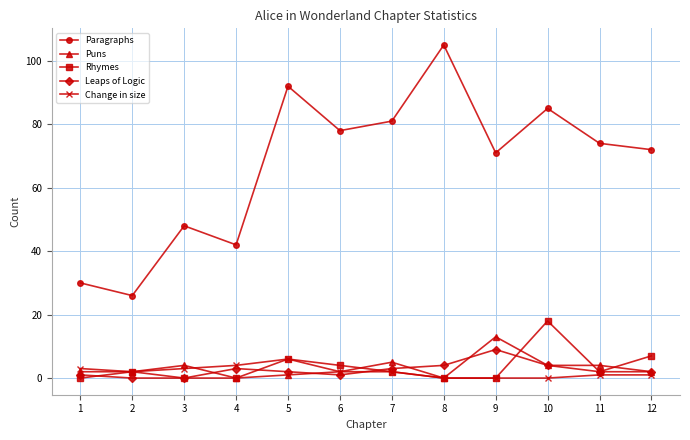

What is the difference between the Paragraphs values at 2 and 7?

55